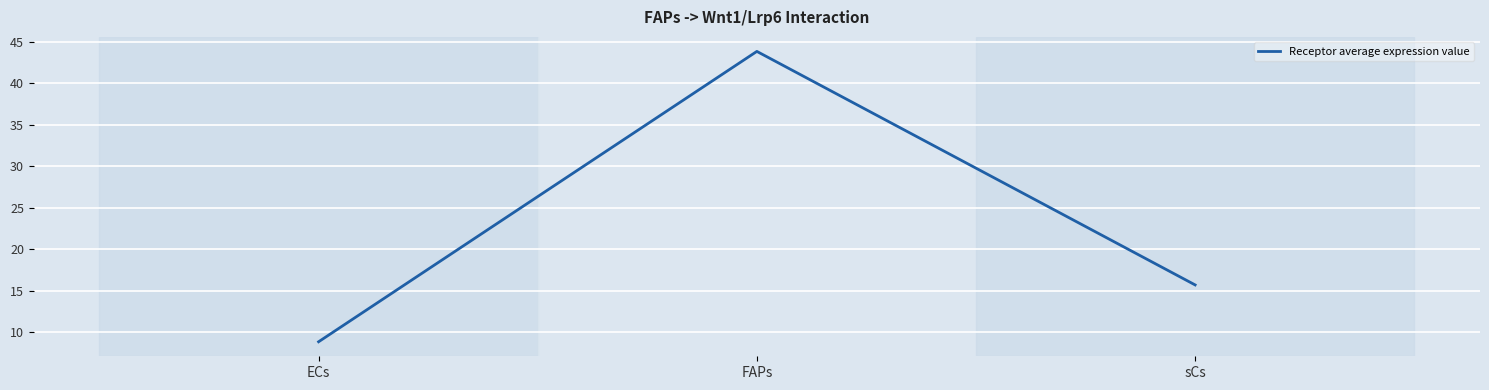

The chart shows a value of 13.7 at ECs. True or false?

False